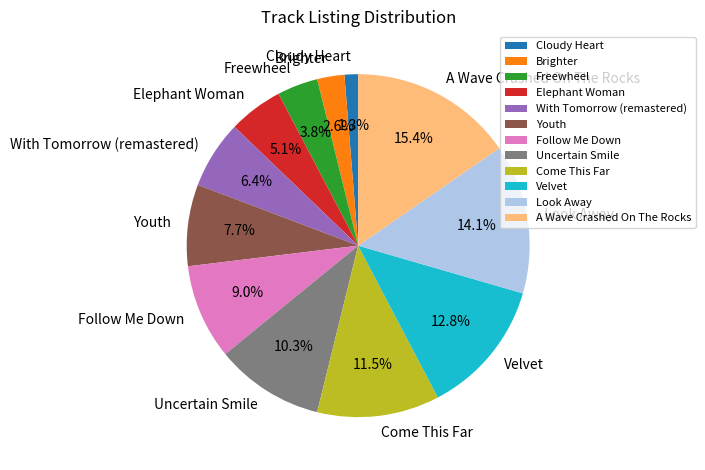

True or false: Cloudy Heart accounts for 13% of the total.

False